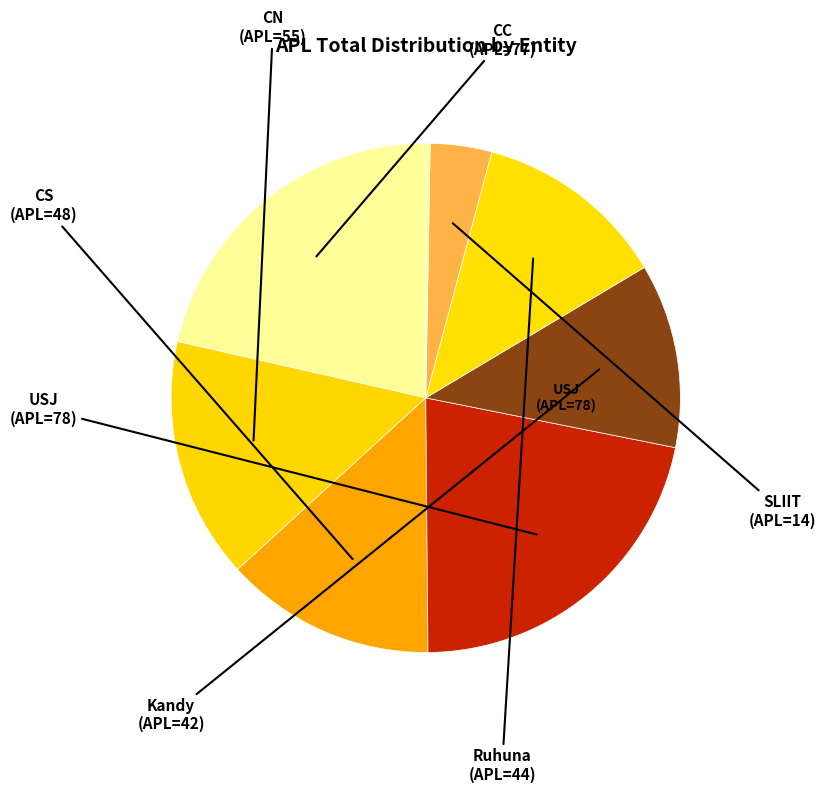

Count the number of slices in the pie.

8